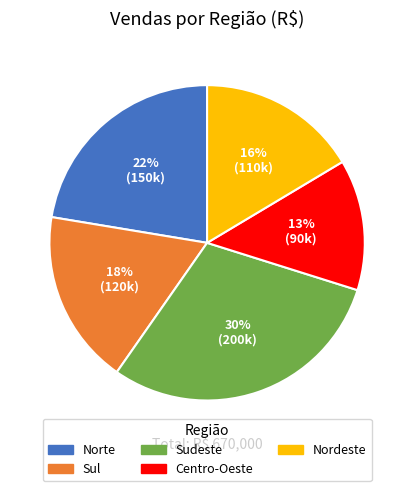

Is the sum of Sul and Centro-Oeste greater than half?

No